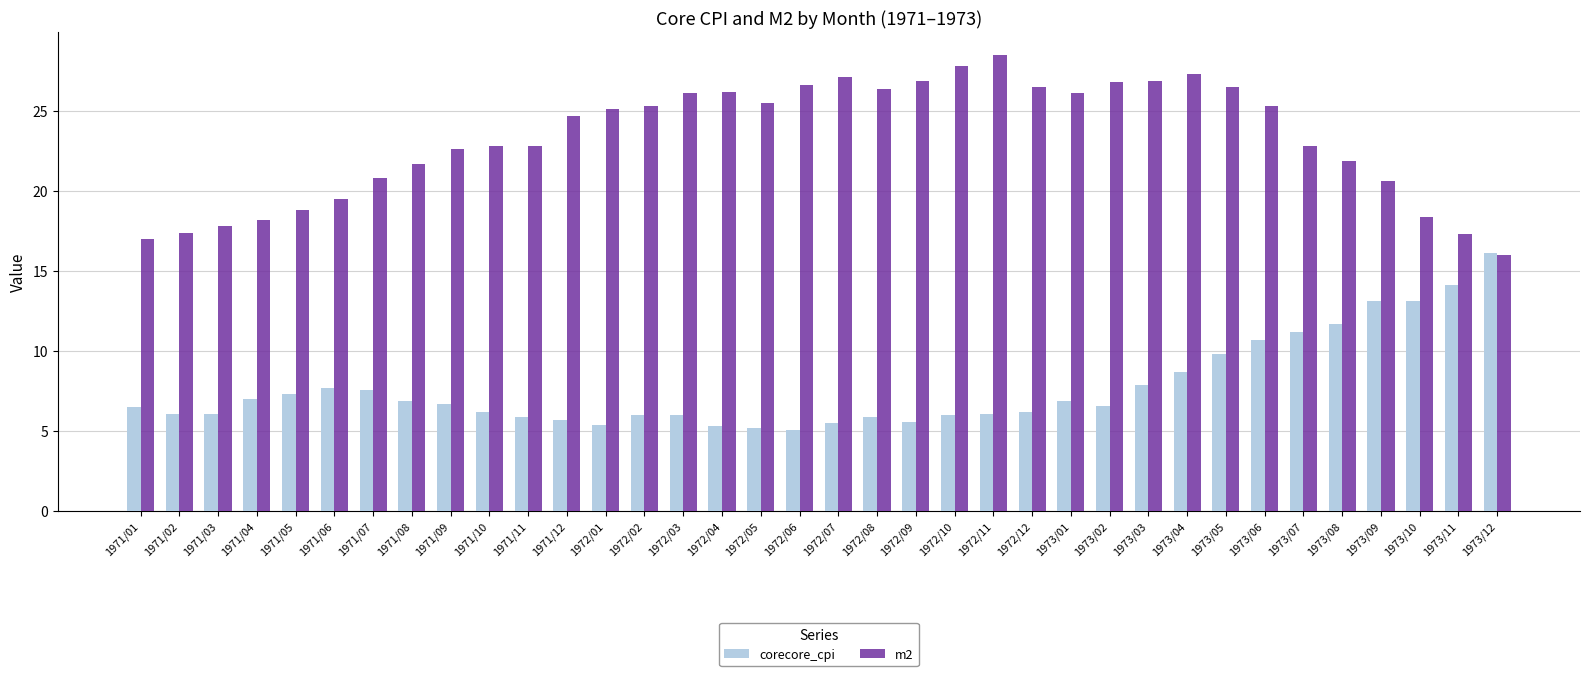

Which series has the largest total across all categories?

m2